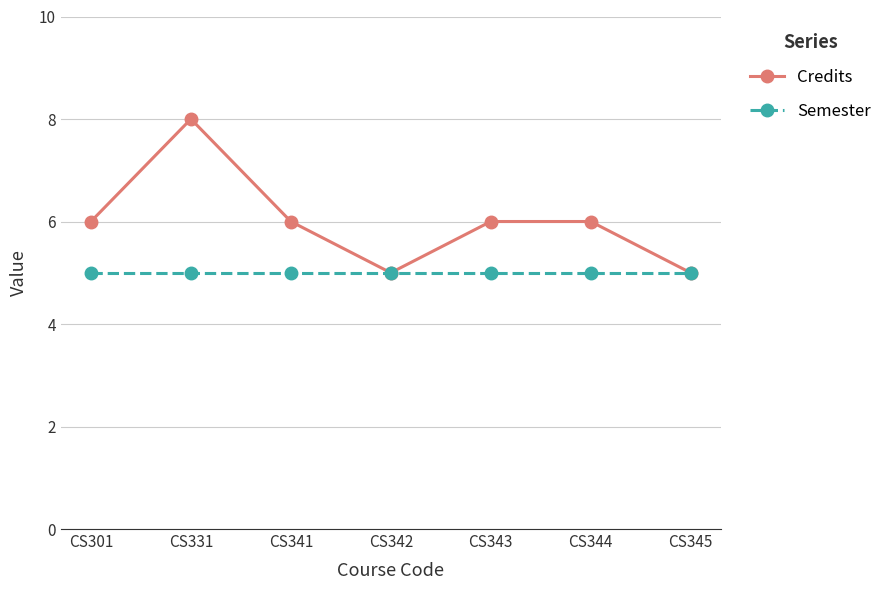

Which series changed the most between CS331 and CS342?

Credits